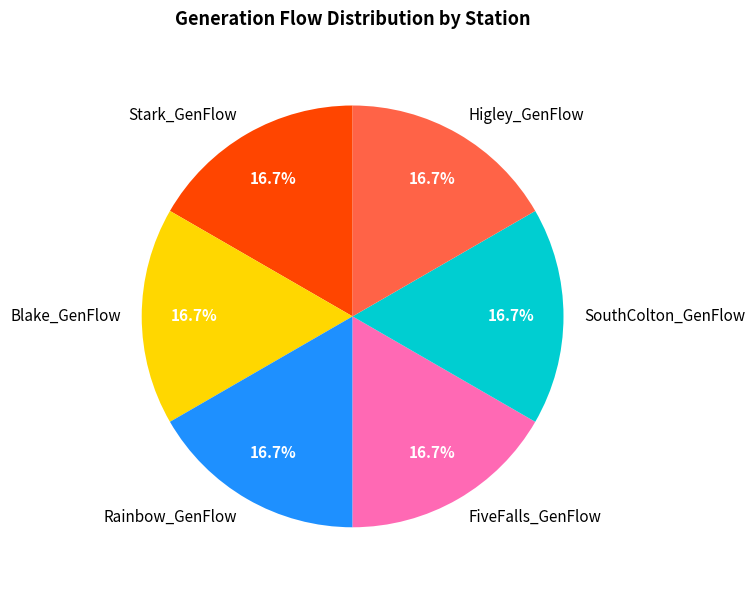

Approximately how many times larger is the value at Blake_GenFlow compared to SouthColton_GenFlow?

1.0